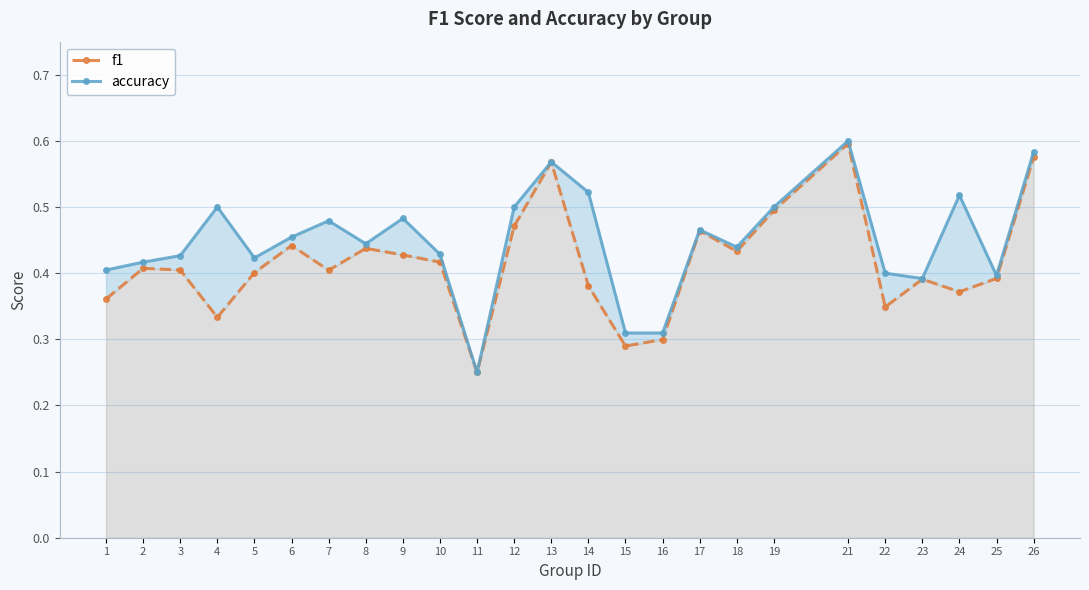

Where is the first local minimum for f1?

4